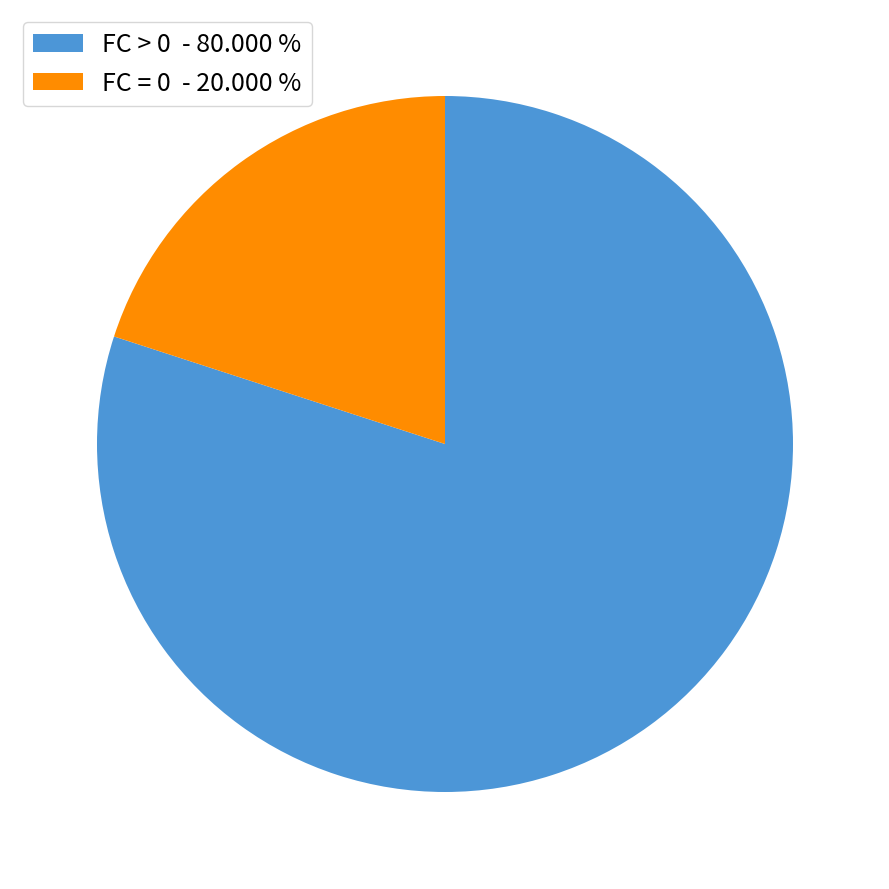

Which has a higher value, FC > 0 - 80.000 % or FC = 0 - 20.000 %?

FC > 0 - 80.000 %